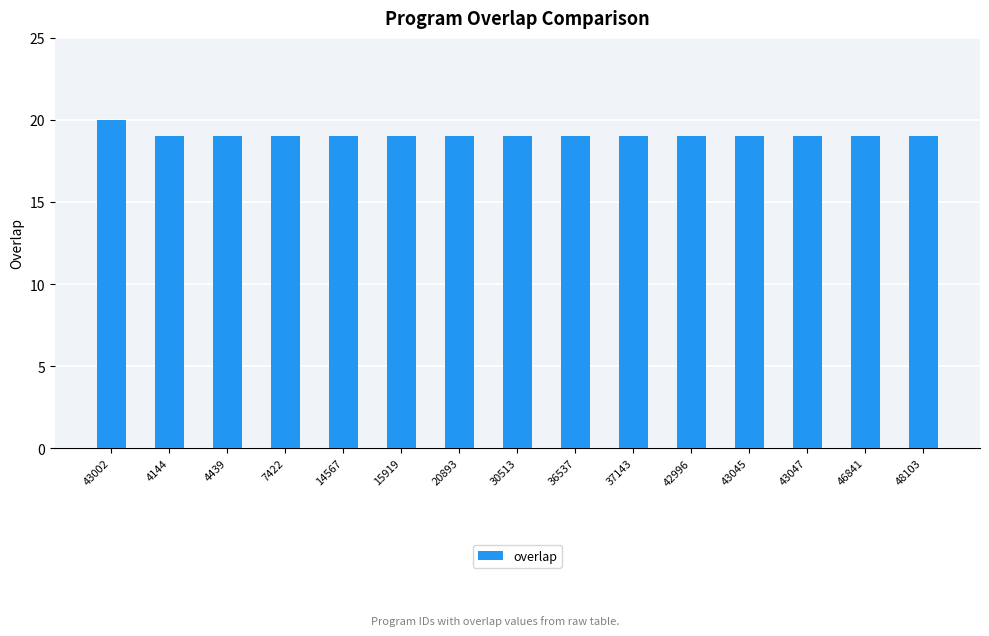

Reading left to right, list all the values displayed in this chart.

43002=20	4144=19	4439=19	7422=19	14567=19	15919=19	20893=19	30513=19	36537=19	37143=19	42996=19	43045=19	43047=19	46841=19	48103=19